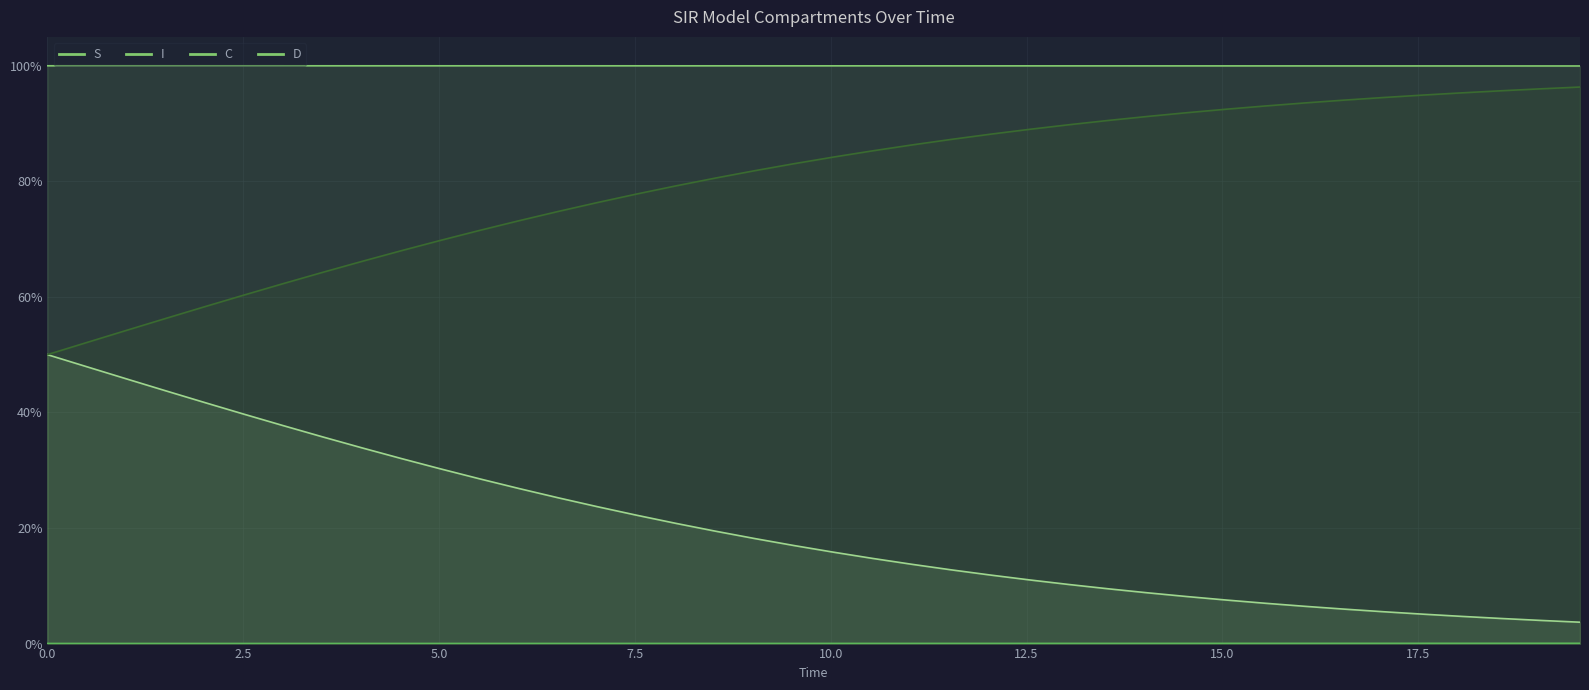

Rank the series by their maximum value, from lowest to highest.

I, C, D, S